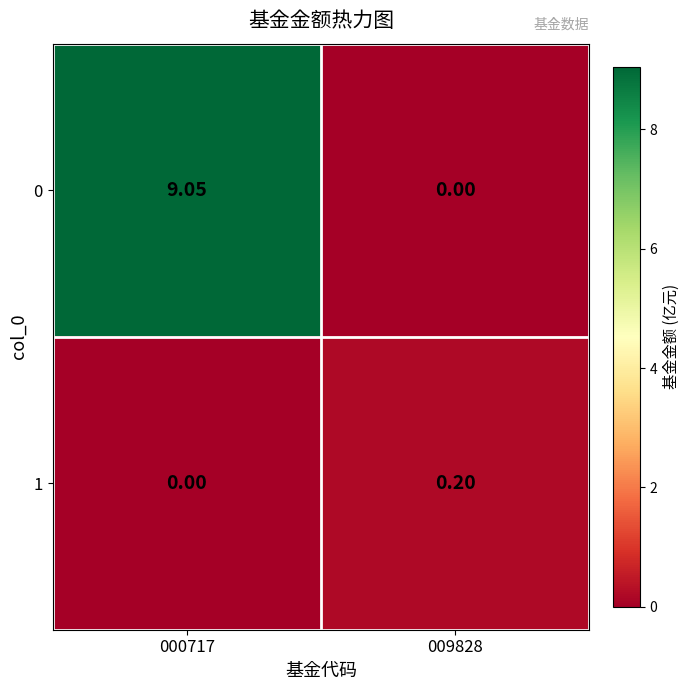

Rank the series by their average value, from lowest to highest.

1, 0